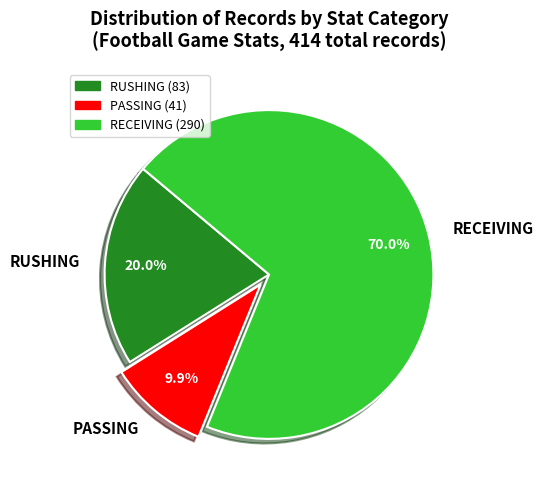

Rank the categories by value from highest to lowest.

RECEIVING, RUSHING, PASSING